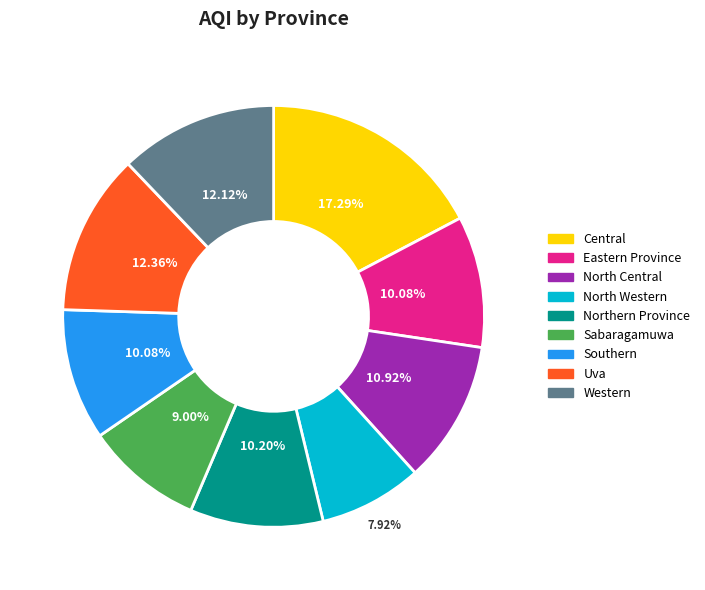

Do Sabaragamuwa and Uva together represent more than half of the pie?

No